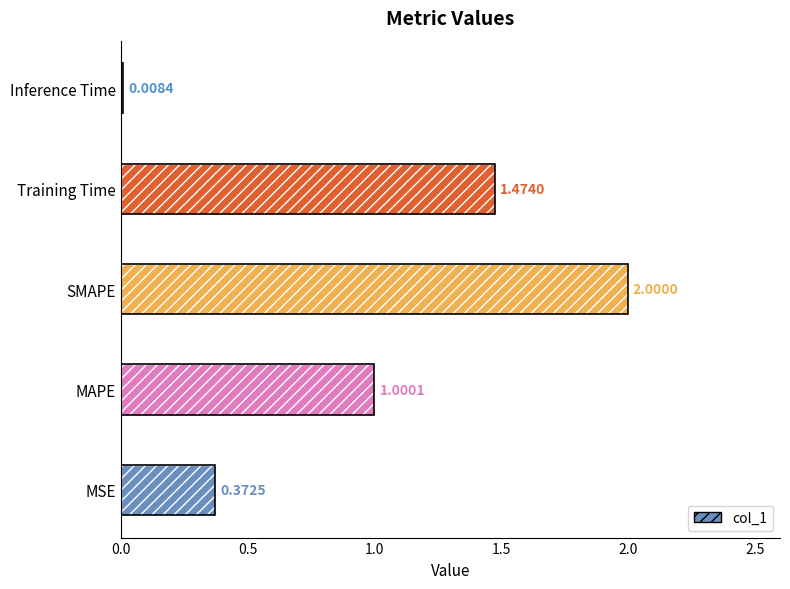

Does the chart contain any negative values?

No